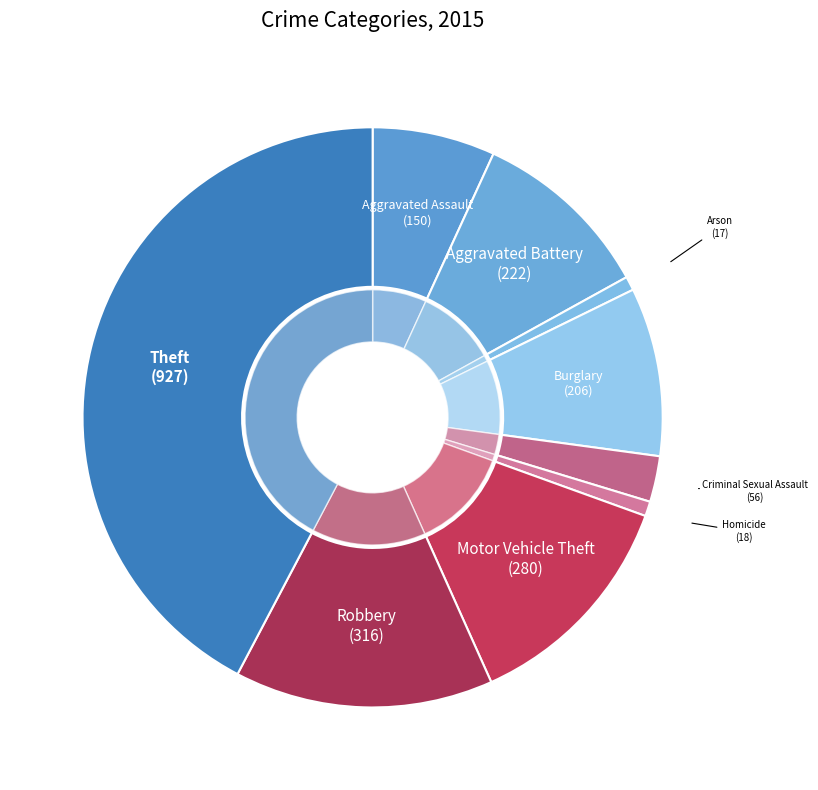

Is Arson the majority of the pie?

No